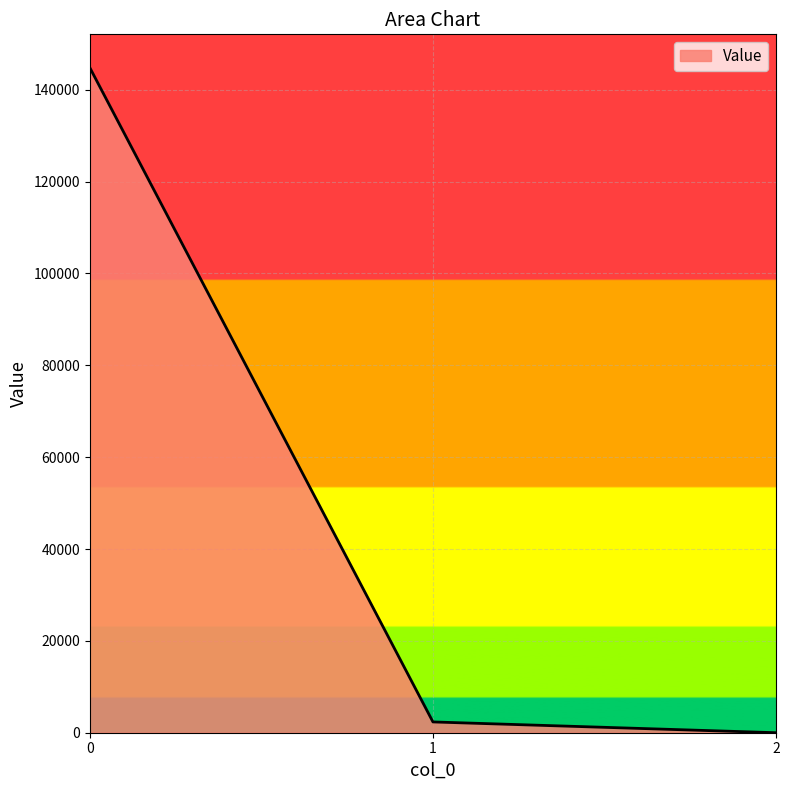

What is the maximum value shown in the chart?

144837.0